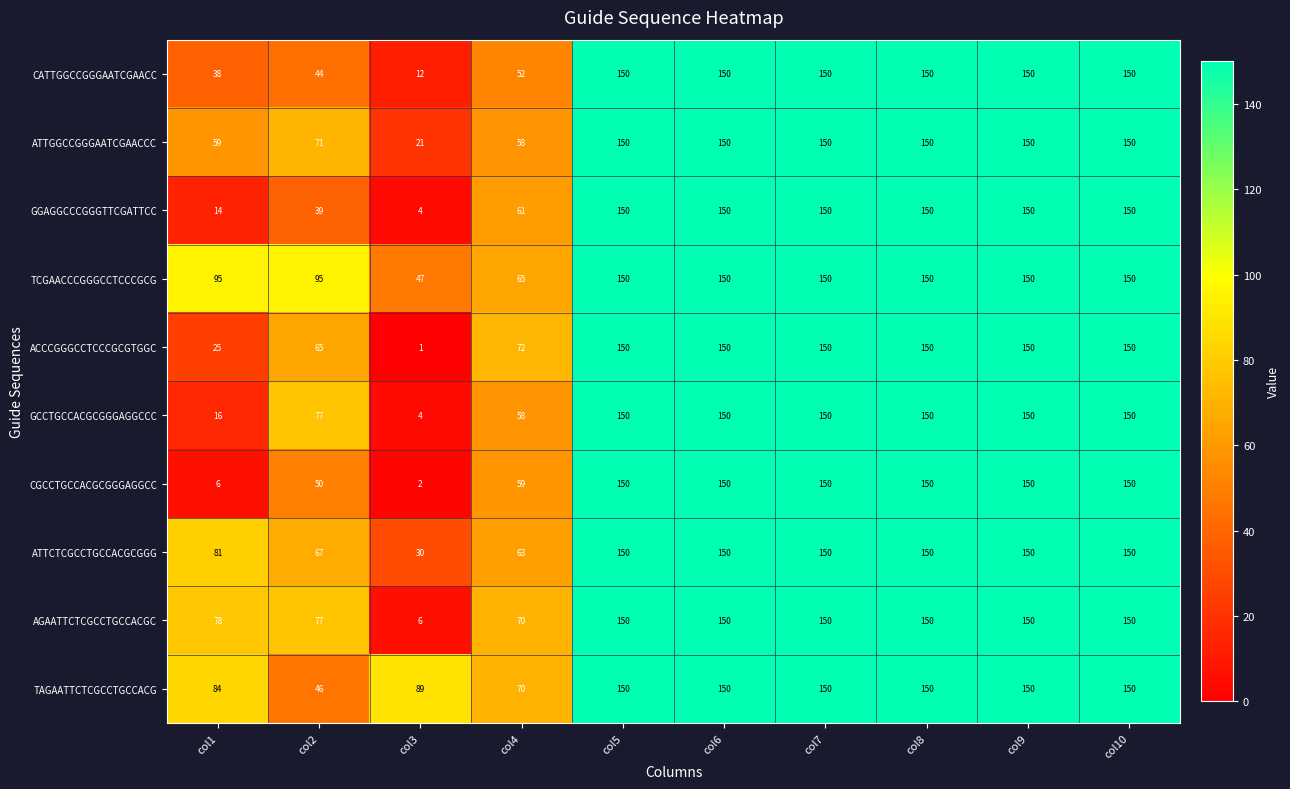

What is the highest value of the GGAGGCCCGGGTTCGATTCC series?

150